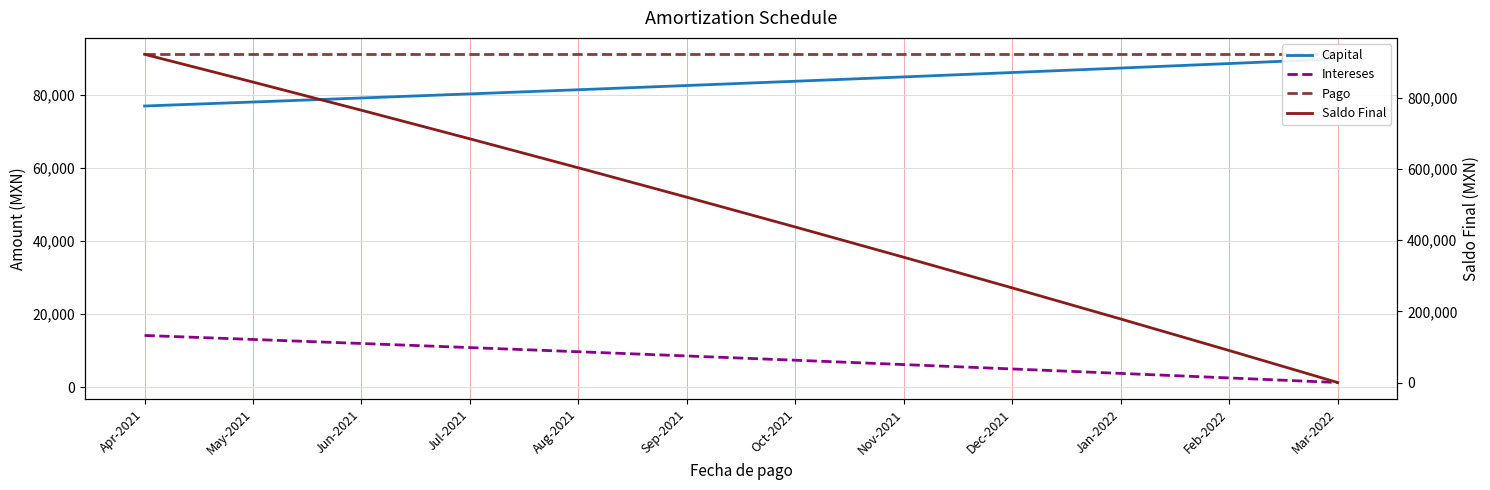

Which series changed the most between Sep-2021 and Oct-2021?

Saldo Final